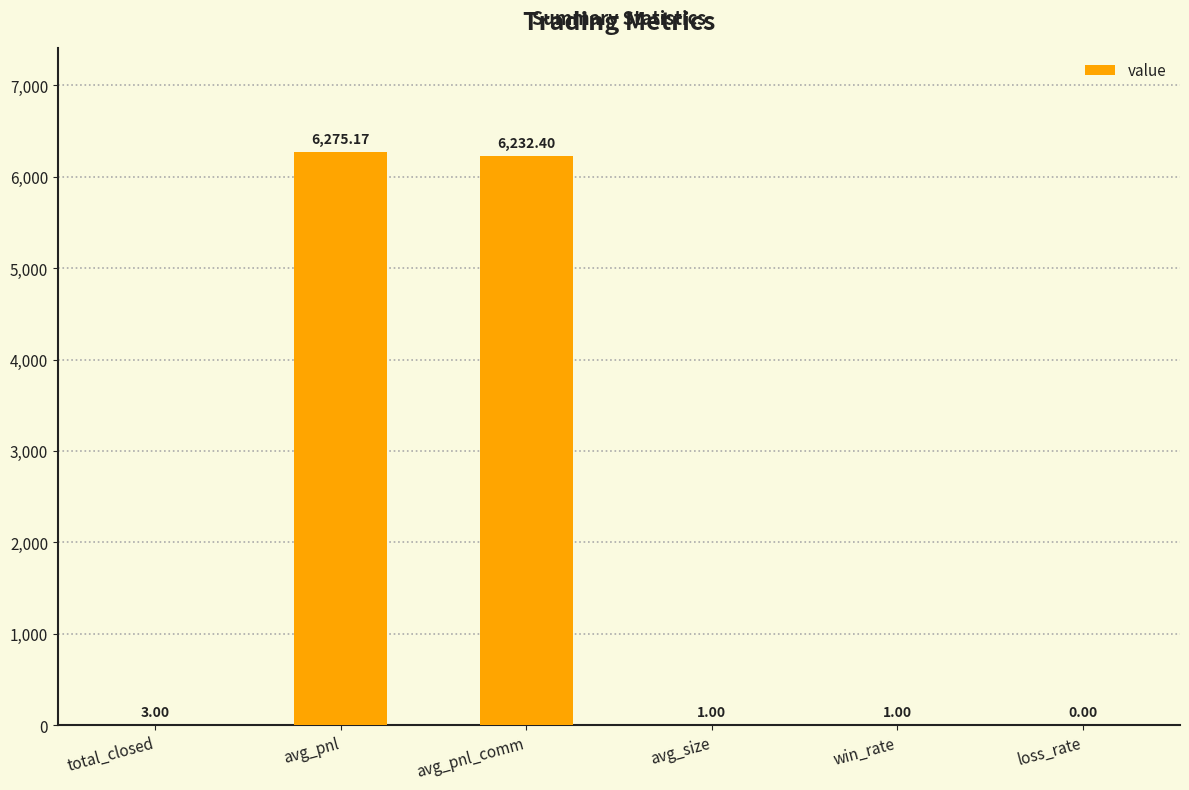

What is the sum of the values at loss_rate and avg_size?

1.0